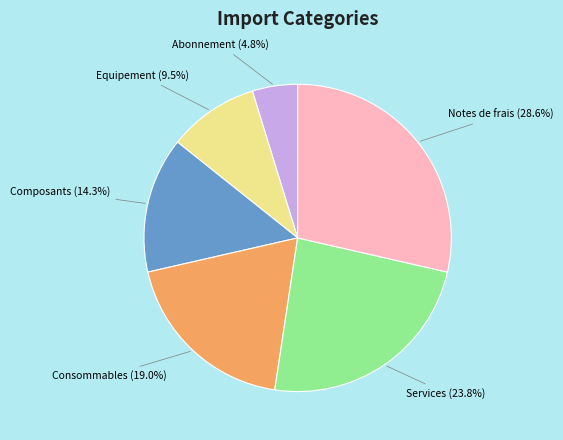

Is there any slice that represents more than half of the pie?

No